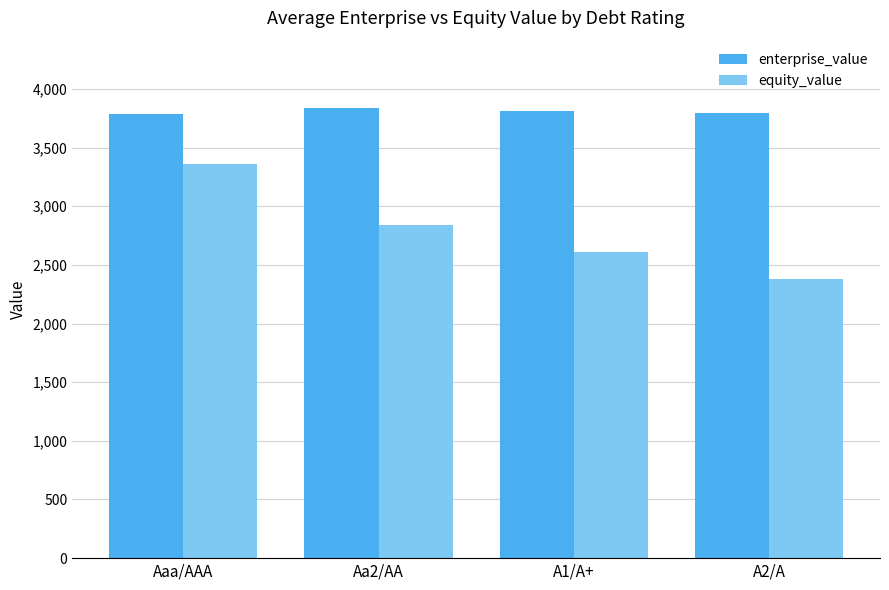

What is the difference between the highest and lowest values at Aaa/AAA?

425.9